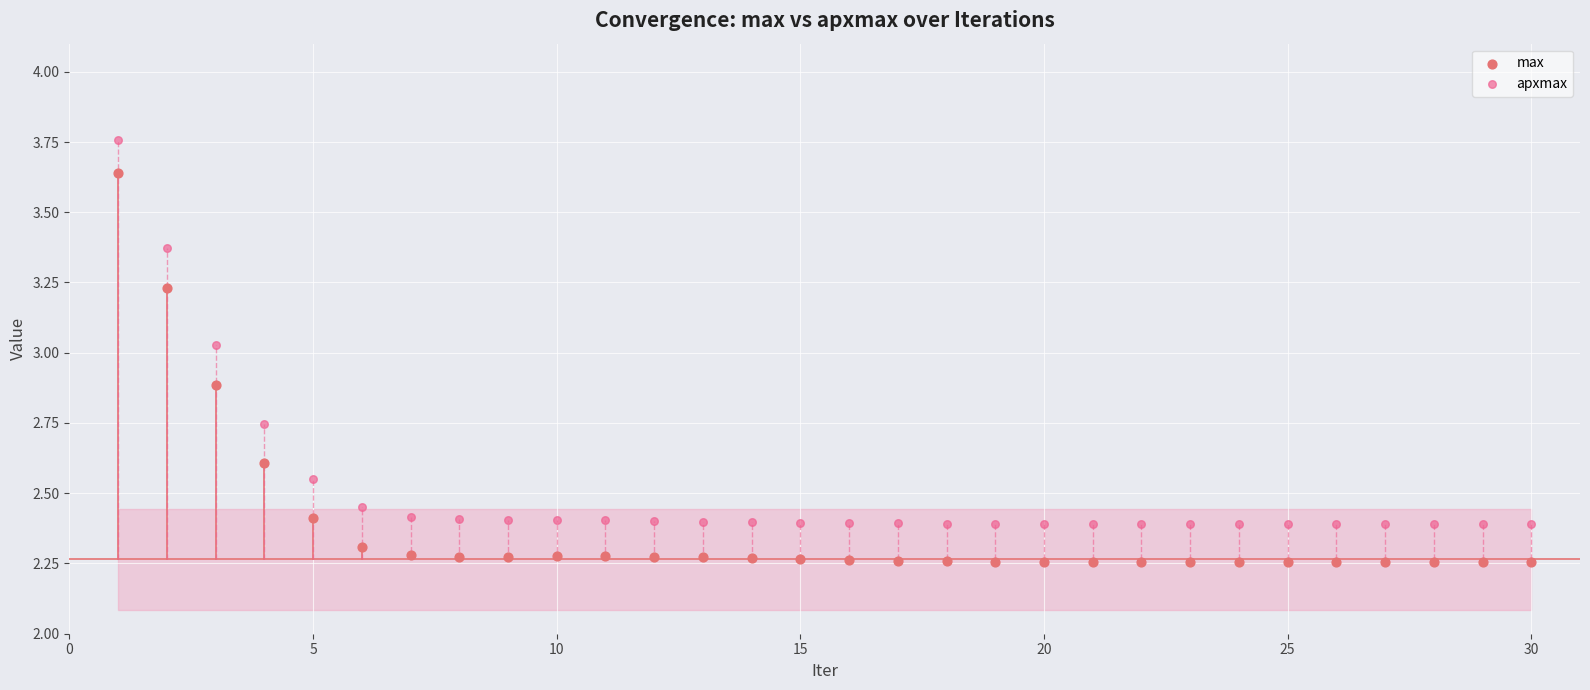

Which series reaches the minimum Y coordinate?

max